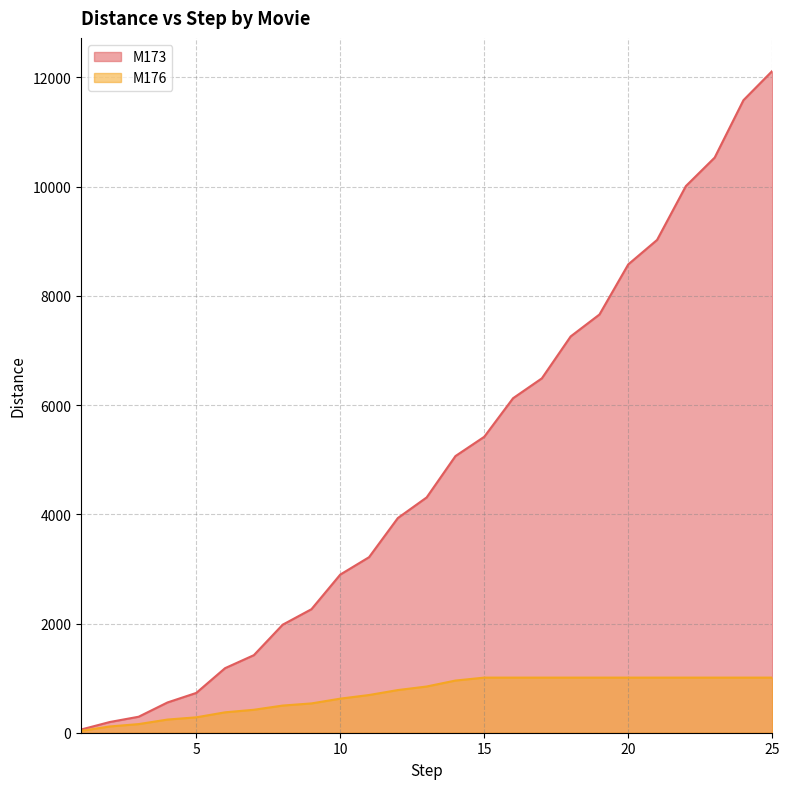

The value of M173 at 16 is 6126.2. True or false?

True